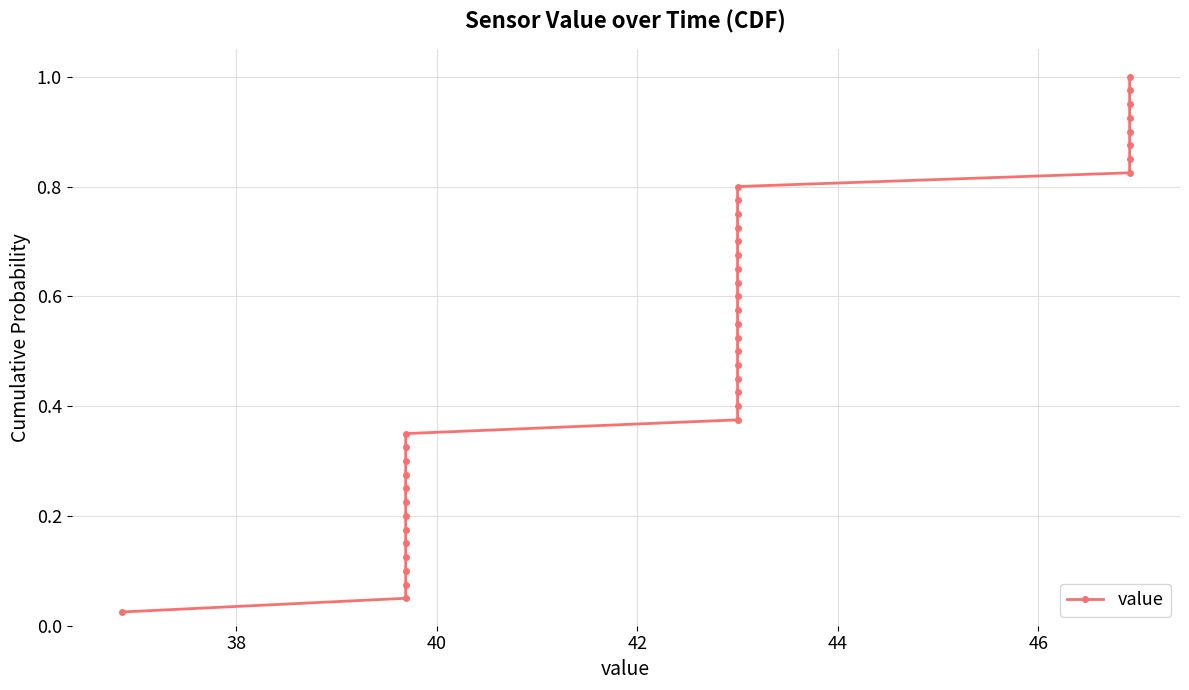

What is the average value?

0.5